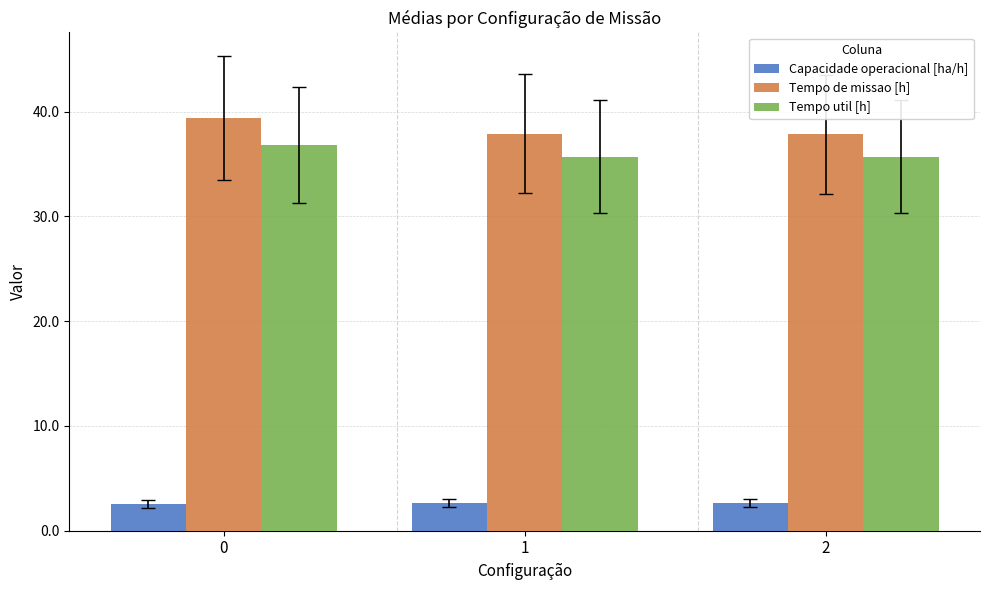

How many bars are there in each group?

3